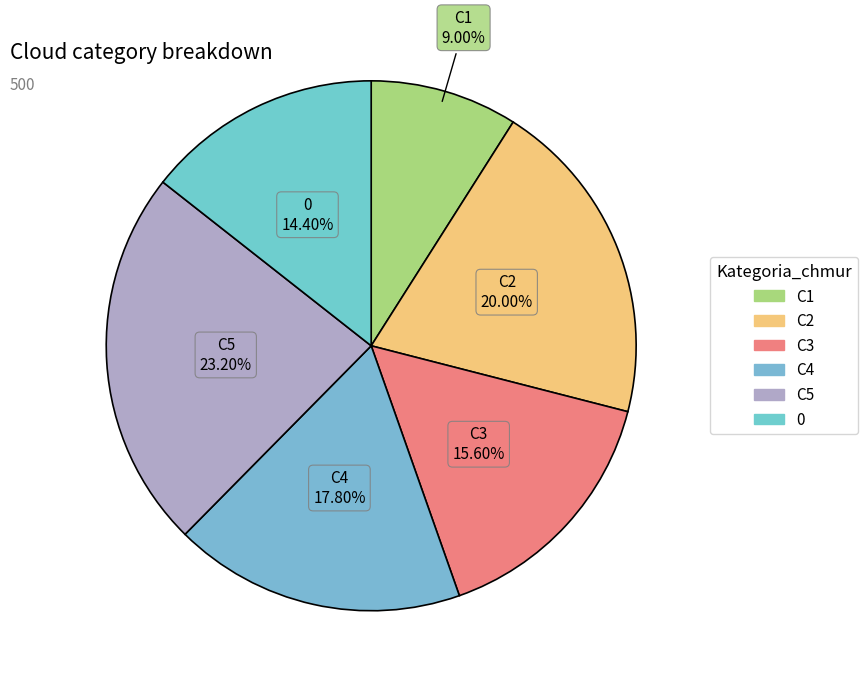

How many segments does this pie chart have?

6